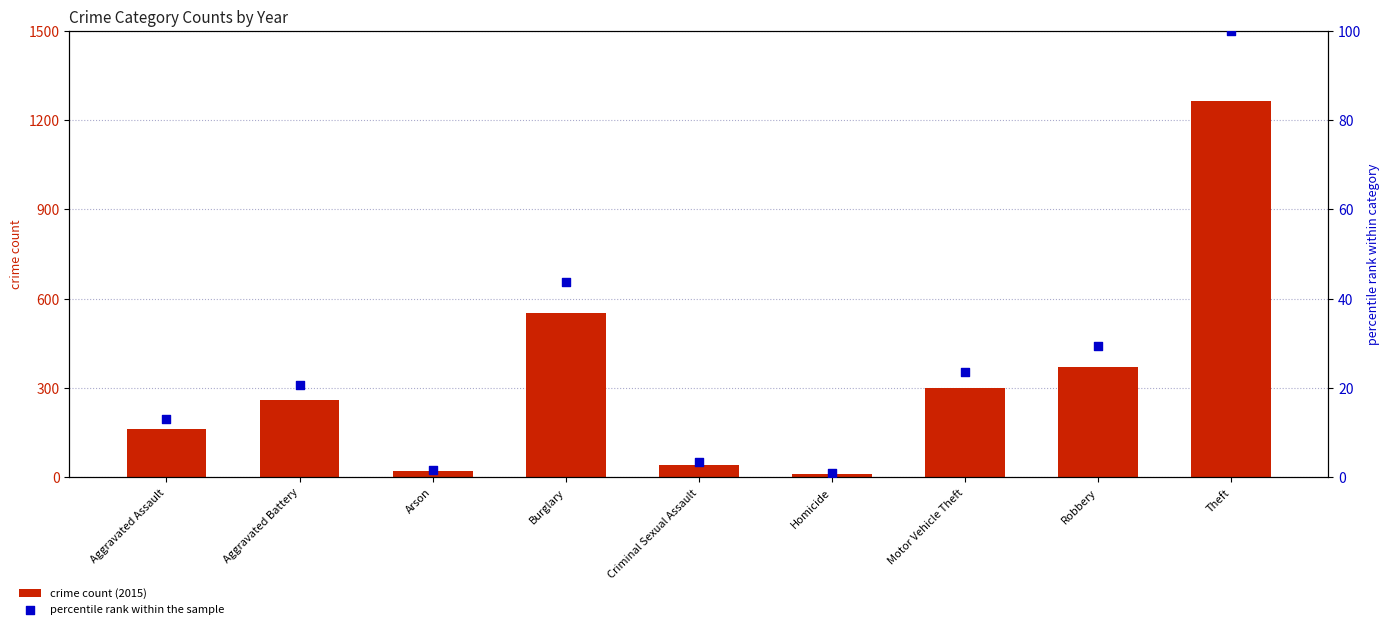

Which series has the largest total across all categories?

crime count (2015)